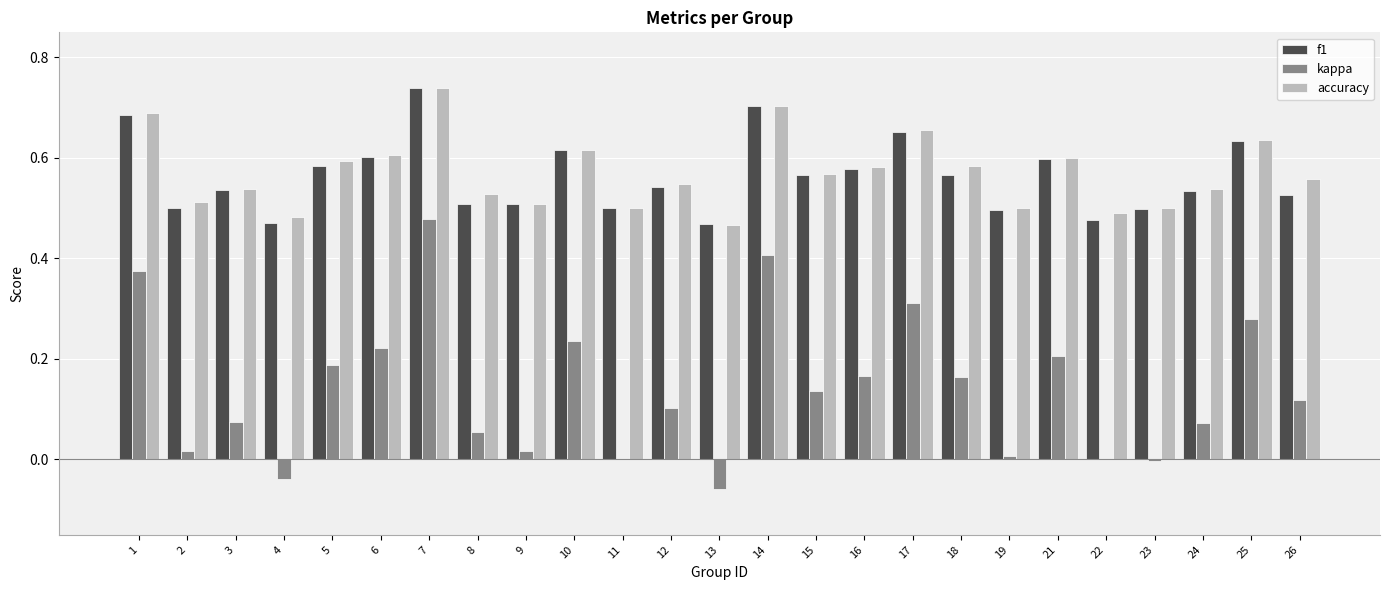

What is the total value across all series at 3?

1.1